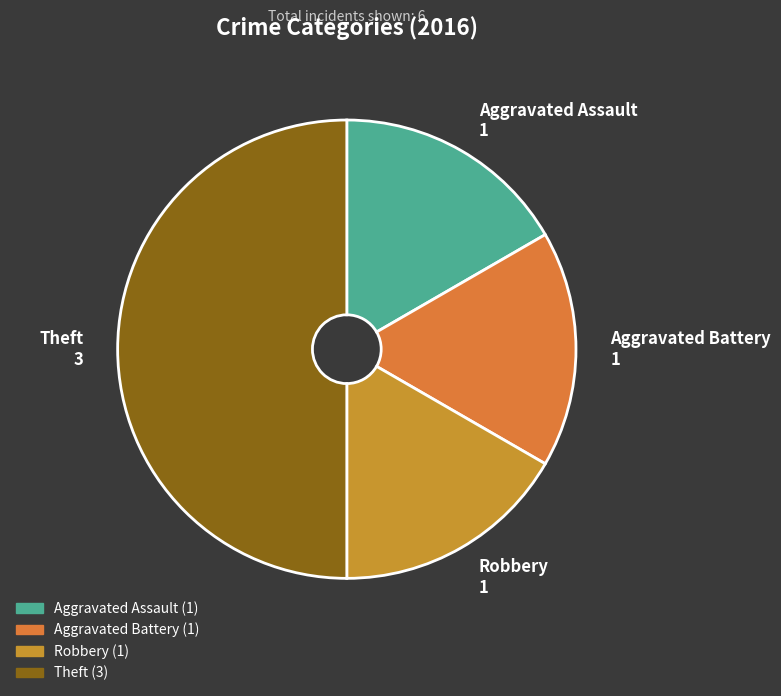

Does Aggravated Assault account for over 50% of the chart?

No